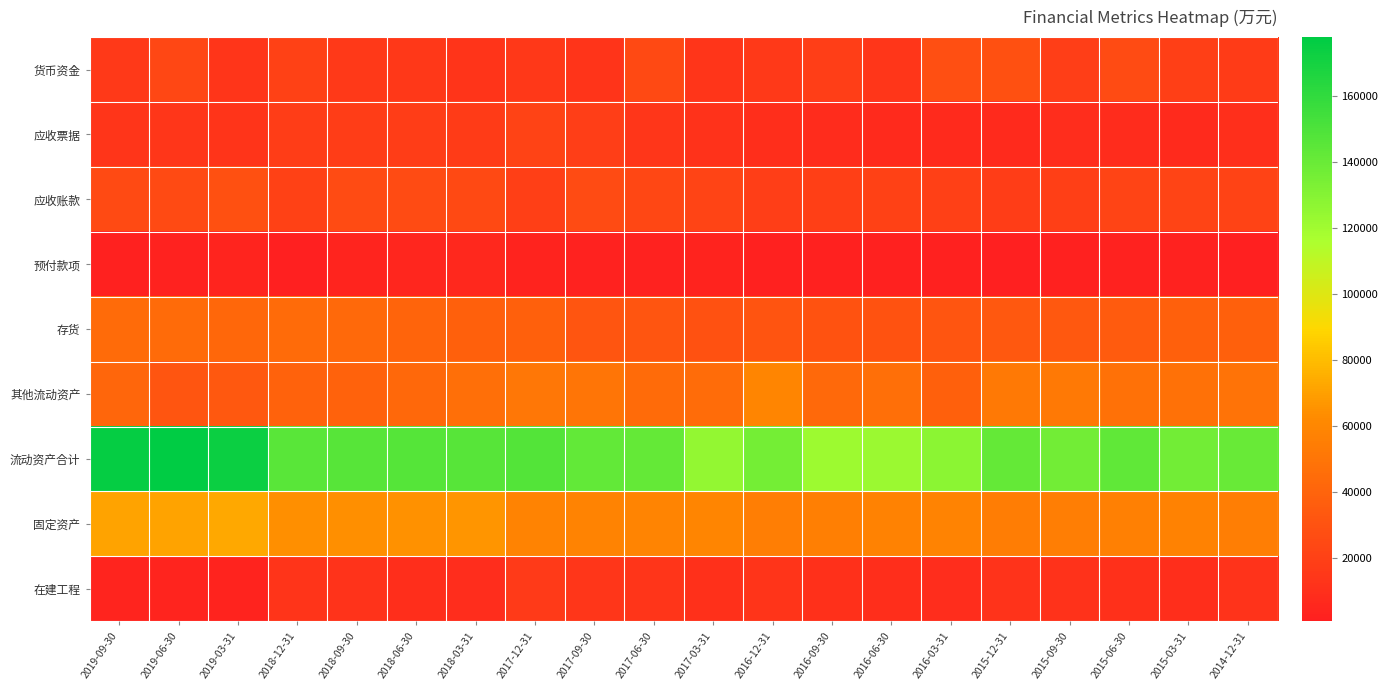

Count the number of data series in this chart.

9